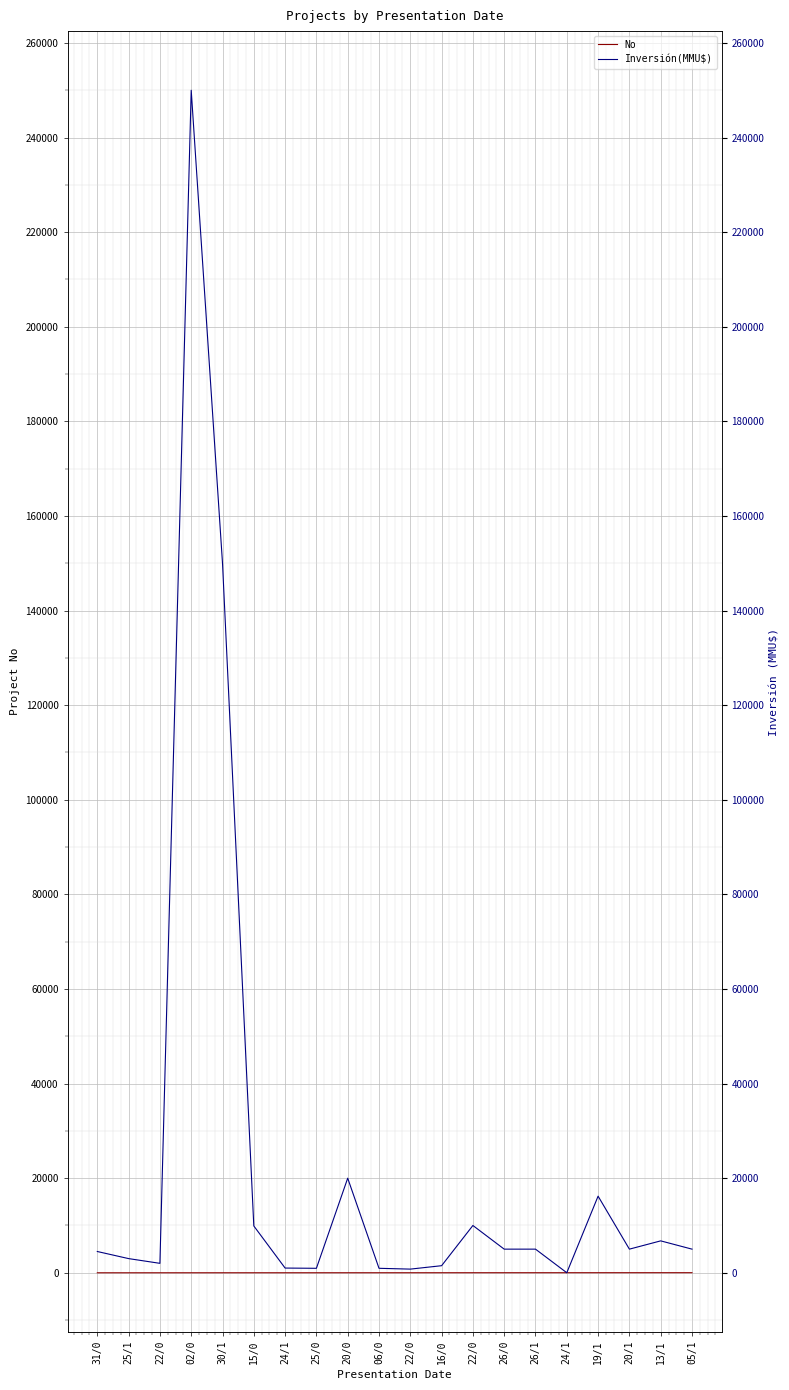

What is the value of the Inversión(MMU$) point at the 8th from the left?

950